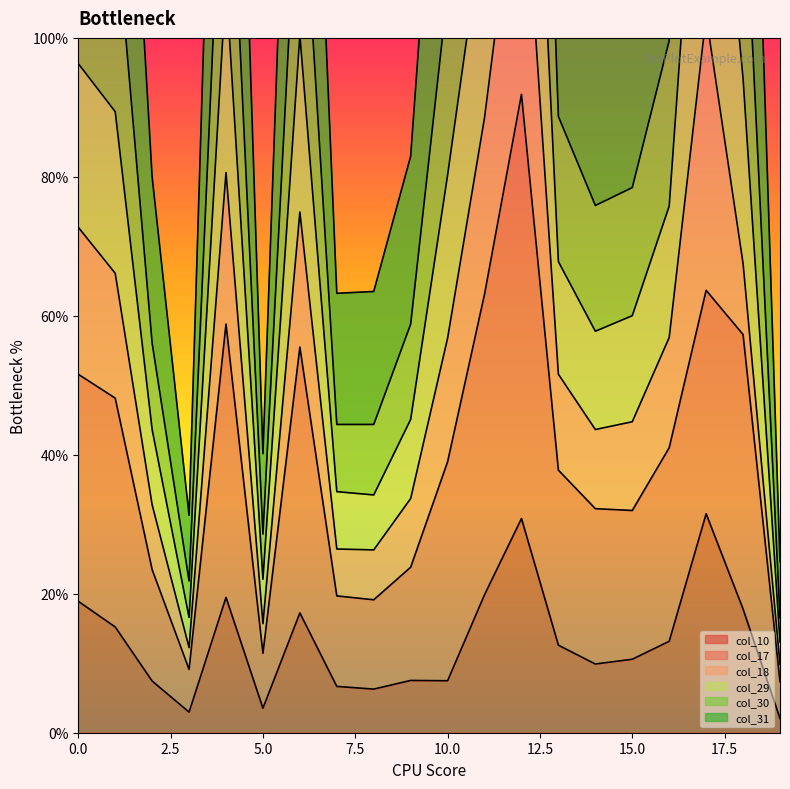

How many data points in col_31 are less than 75?

10